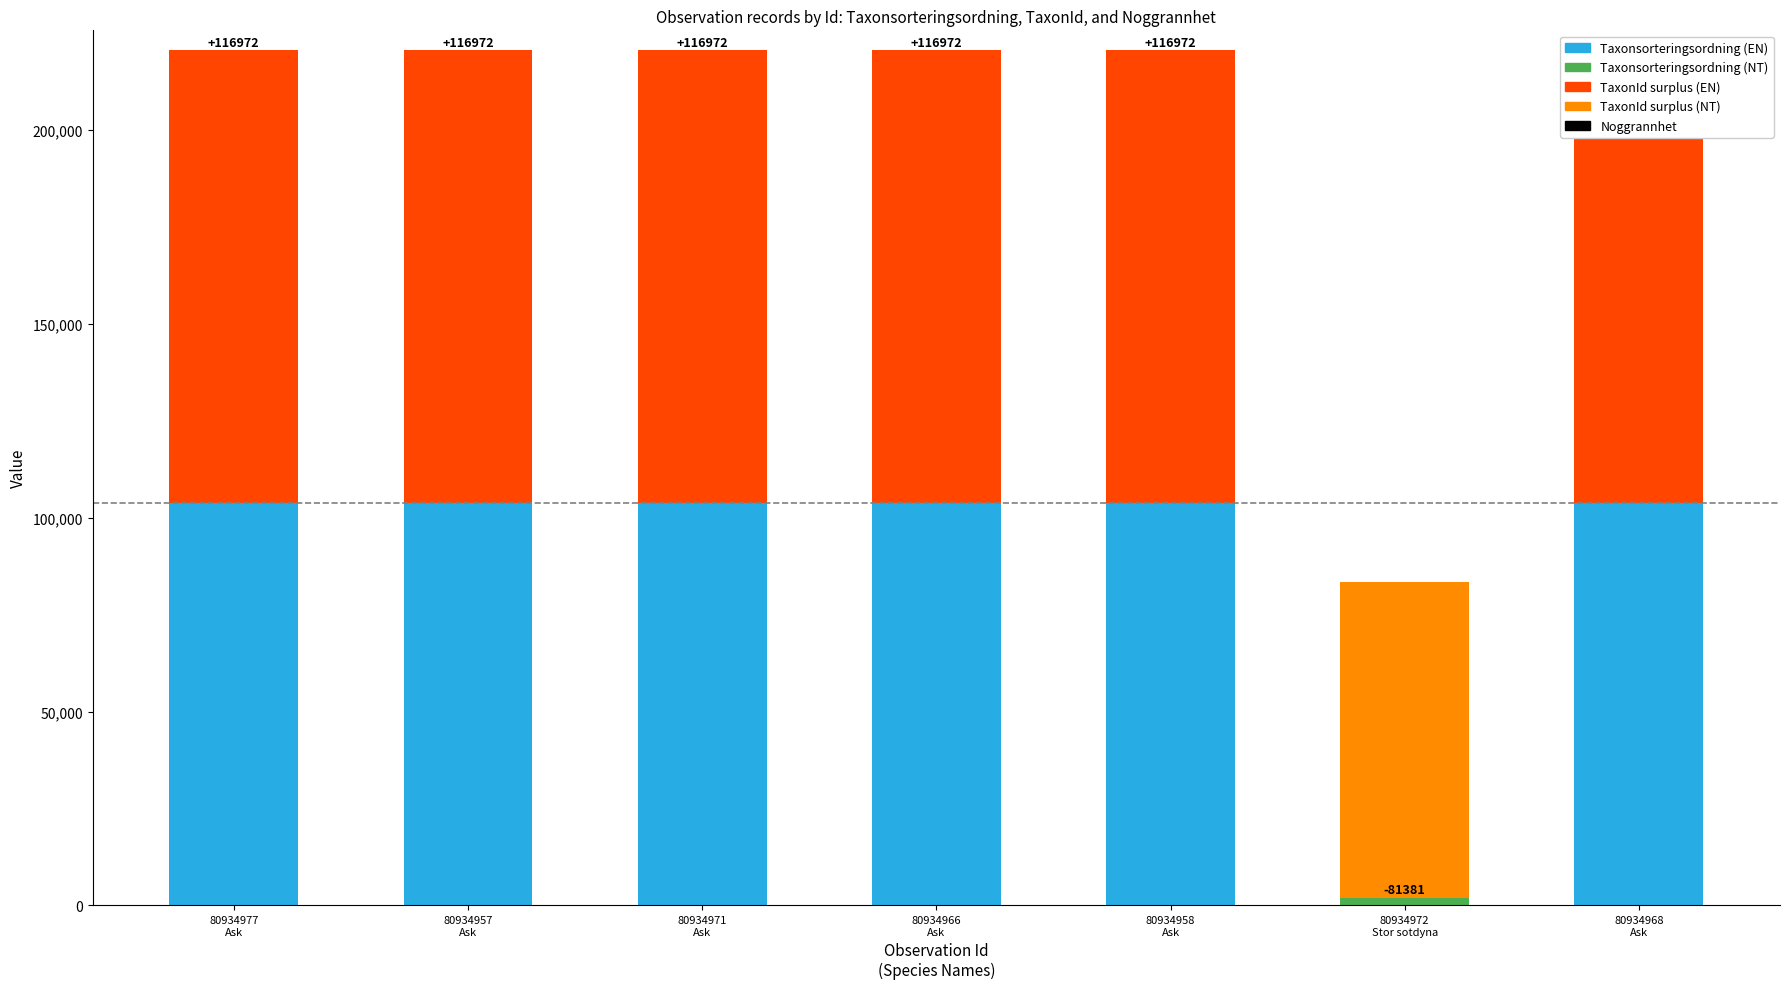

List the labels in order of Noggrannhet value, smallest first.

80934977, 80934957, 80934971, 80934966, 80934958, 80934972, 80934968